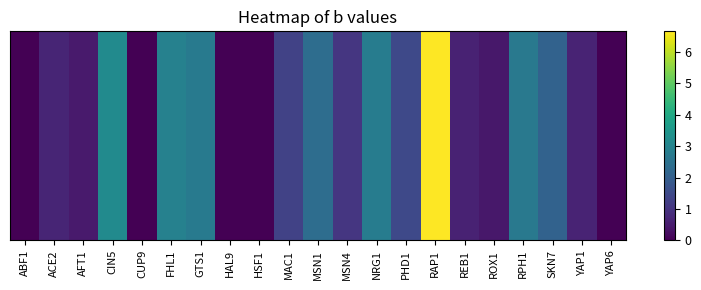

Reading right to left, what are all the values shown in this chart?

0.0	0.7	2.1	2.7	0.4	0.6	6.7	1.5	2.8	1.1	2.4	1.3	0.0	0.0	2.7	2.9	0.0	3.2	0.5	0.7	0.0